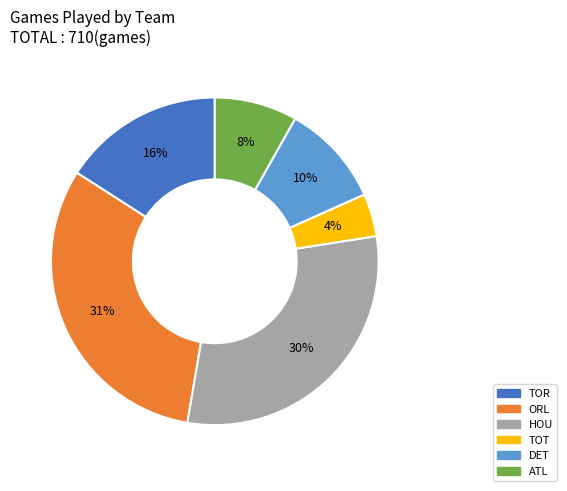

Do ORL and HOU together represent more than half of the pie?

Yes